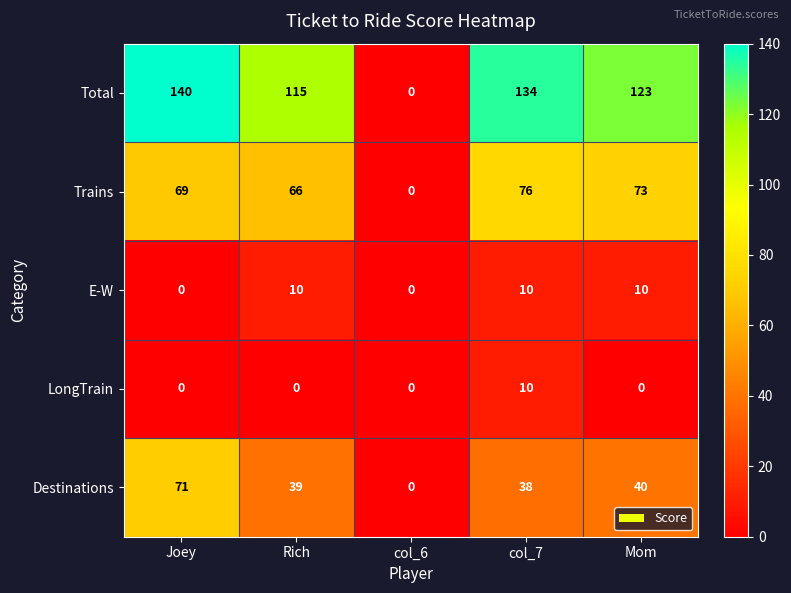

What is the highest value of the LongTrain series?

10